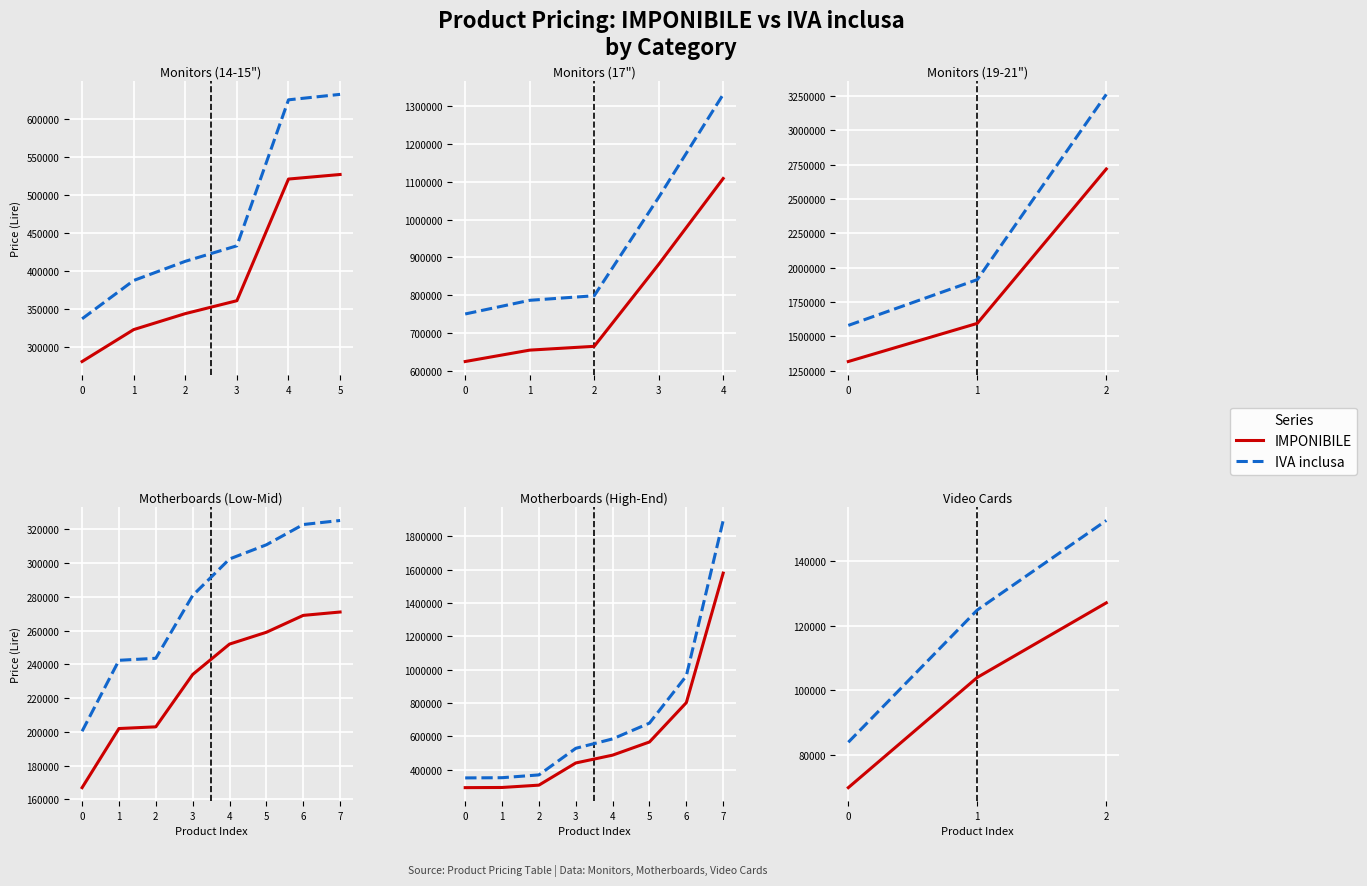

At which label does IVA inclusa reach its peak?

2